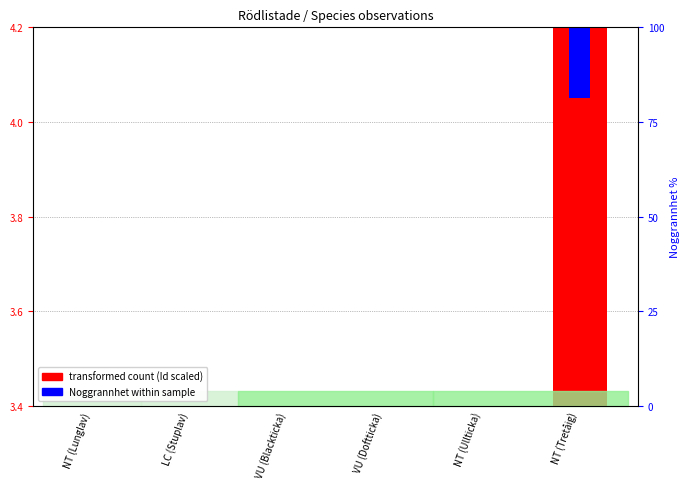

Which series has the largest total across all categories?

transformed count (Id scaled)